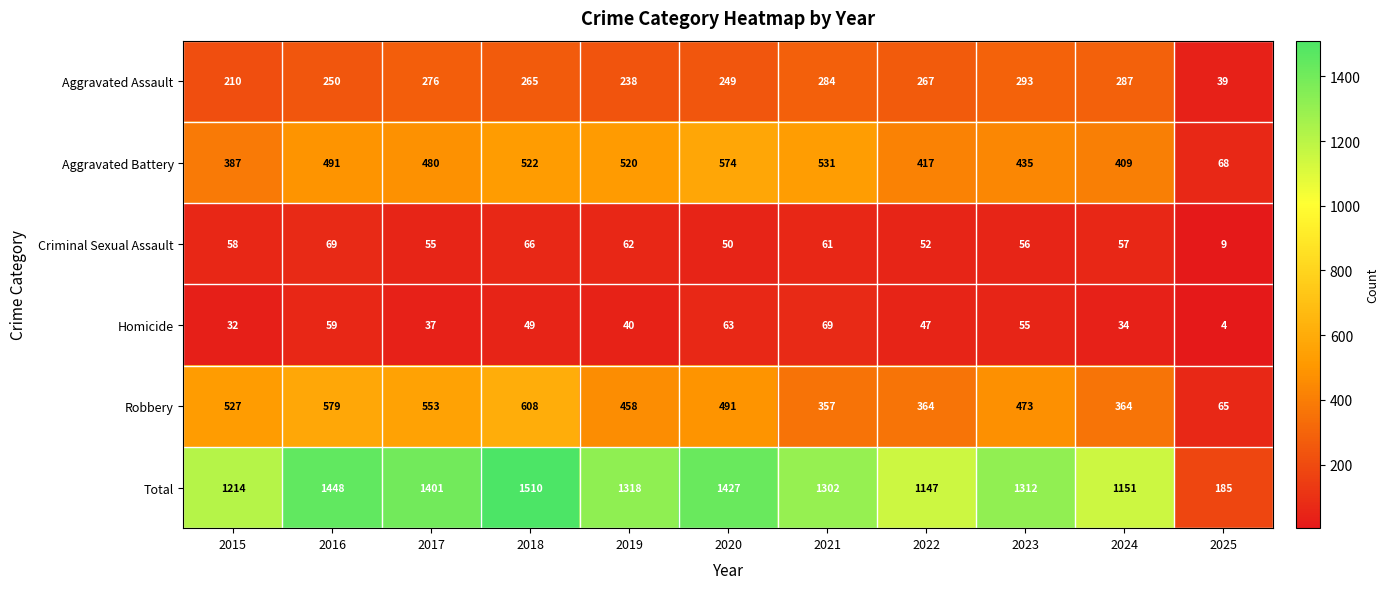

At which category does the chart reach its minimum across all series?

2025